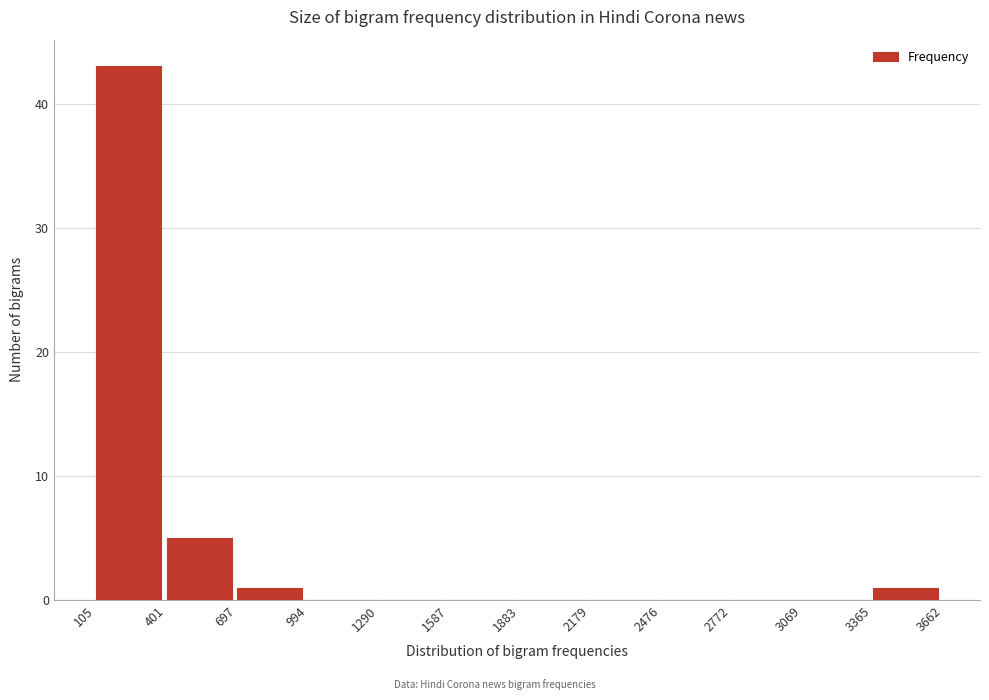

Reading left to right, list every bar in this chart as the range it spans on the x-axis followed by its height. The values are not printed on the chart, so give them approximately, as read against the axis.

105 to 401: 43
401 to 697: 5
697 to 994: 1
994 to 1290: 0
1290 to 1587: 0
1587 to 1883: 0
1883 to 2179: 0
2179 to 2476: 0
2476 to 2772: 0
2772 to 3069: 0
3069 to 3365: 0
3365 to 3662: 1